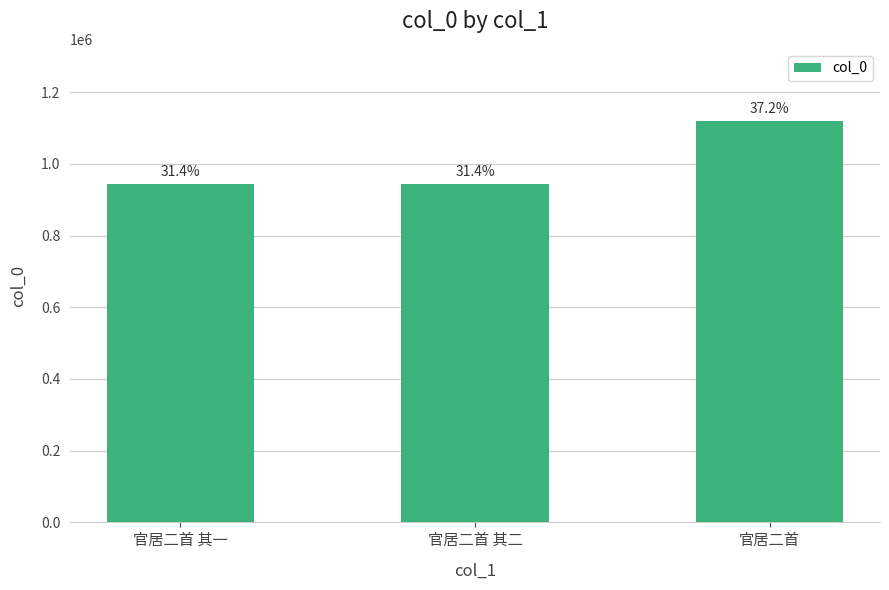

Are the bars horizontal?

No